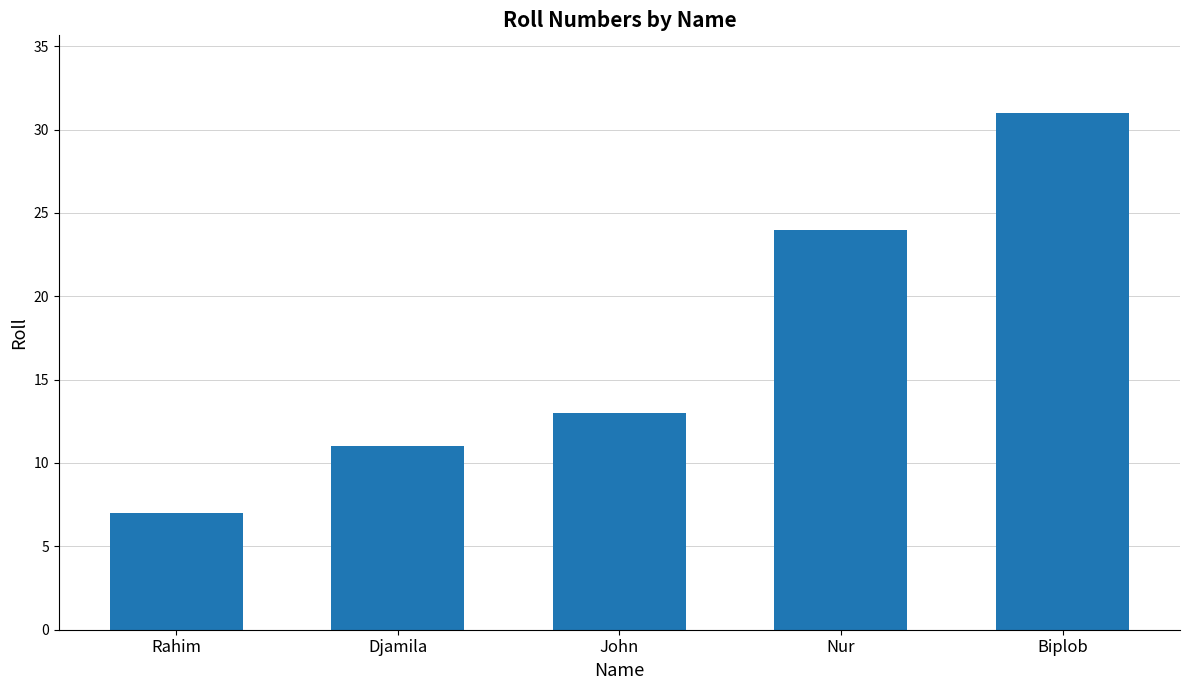

Reading left to right, list all the values displayed in this chart.

7	11	13	24	31